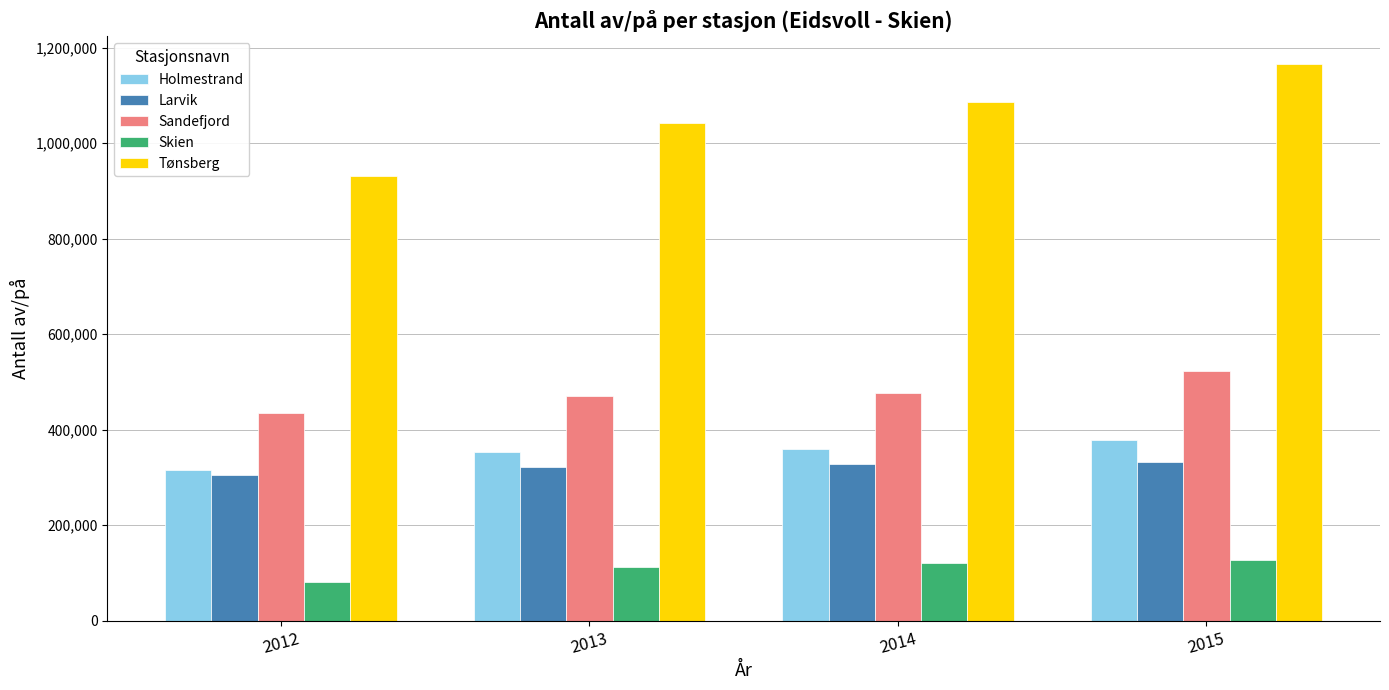

How many series are shown in this chart?

5